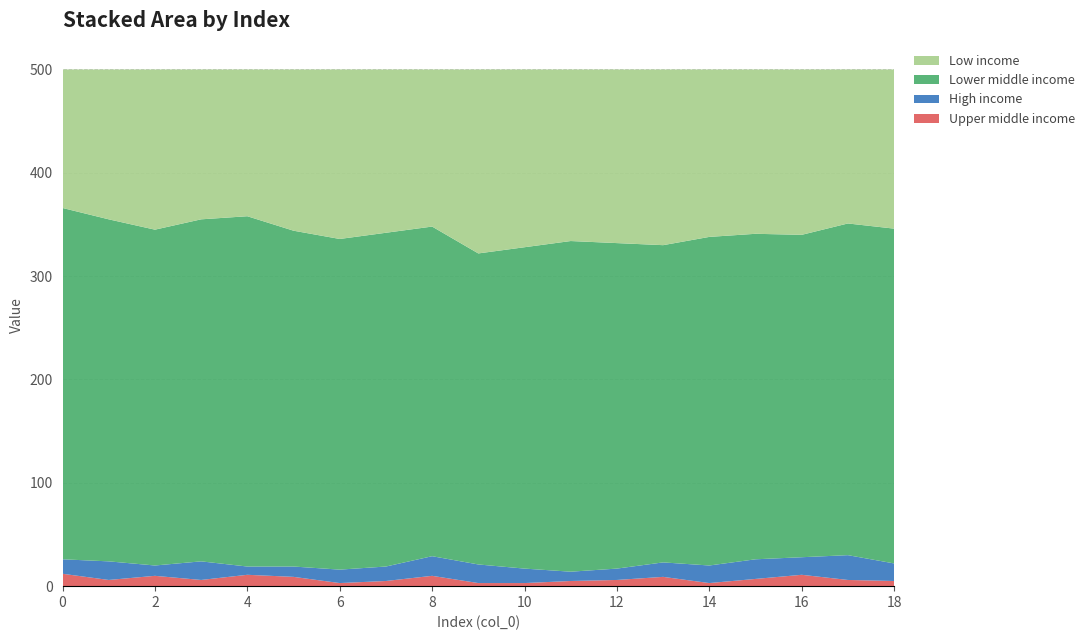

Reading left to right, what are all the values shown in this chart?

col_3: 0=12	1=6	2=10	3=6	4=11	5=9	6=3	7=5	8=10	9=3	10=3	11=5	12=6	13=9	14=3	15=7	16=11	17=6	18=5
col_1: 0=14	1=18	2=10	3=18	4=8	5=10	6=13	7=14	8=19	9=18	10=14	11=9	12=11	13=14	14=17	15=19	16=17	17=24	18=17
col_4: 0=340	1=331	2=325	3=331	4=339	5=325	6=320	7=323	8=319	9=301	10=311	11=320	12=315	13=307	14=318	15=315	16=312	17=321	18=324
col_2: 0=134	1=145	2=155	3=145	4=142	5=156	6=164	7=158	8=152	9=178	10=172	11=166	12=168	13=170	14=162	15=159	16=160	17=149	18=154